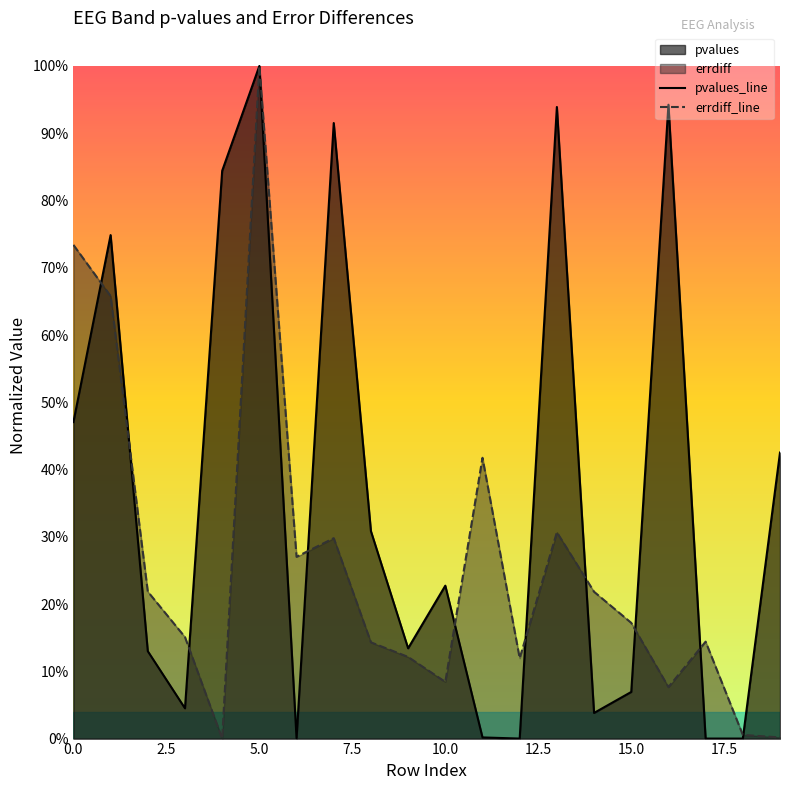

Reading right to left, what are all the values shown in this chart?

pvalues: 19=0.4	18=0.0	17=0.0	16=0.9	15=0.1	14=0.0	13=0.9	12=0.0	11=0.0	10=0.2	9=0.1	8=0.3	7=0.9	6=0.0	5=1.0	4=0.8	3=0.0	2=0.1	1=0.7	0=0.5
errdiff: 19=0.0	18=0.0	17=0.1	16=0.1	15=0.2	14=0.2	13=0.3	12=0.1	11=0.4	10=0.1	9=0.1	8=0.1	7=0.3	6=0.3	5=1.0	4=0.0	3=0.2	2=0.2	1=0.7	0=0.7